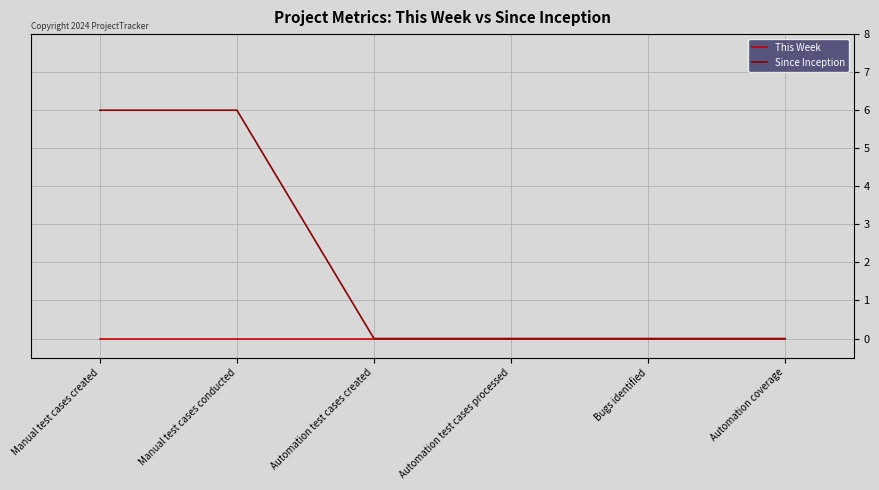

How many lines are shown in the chart?

2